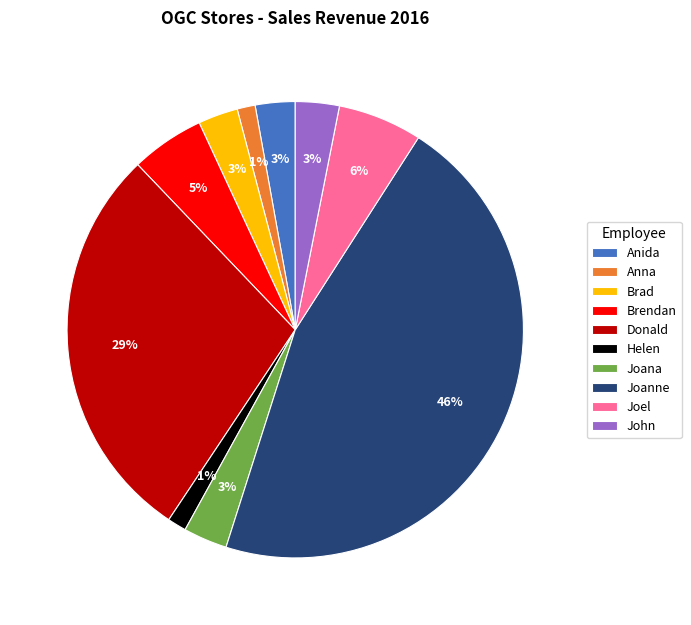

The Joanne slice represents 46% of the pie. True or false?

True